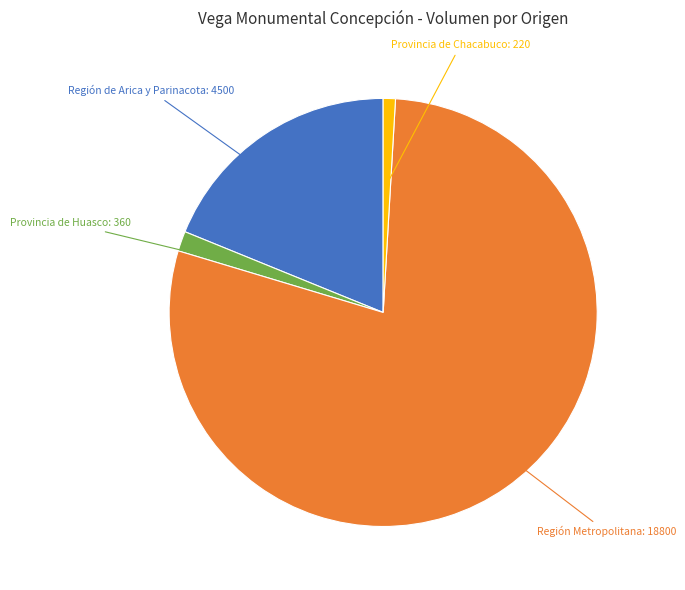

Is there any slice that represents more than half of the pie?

Yes